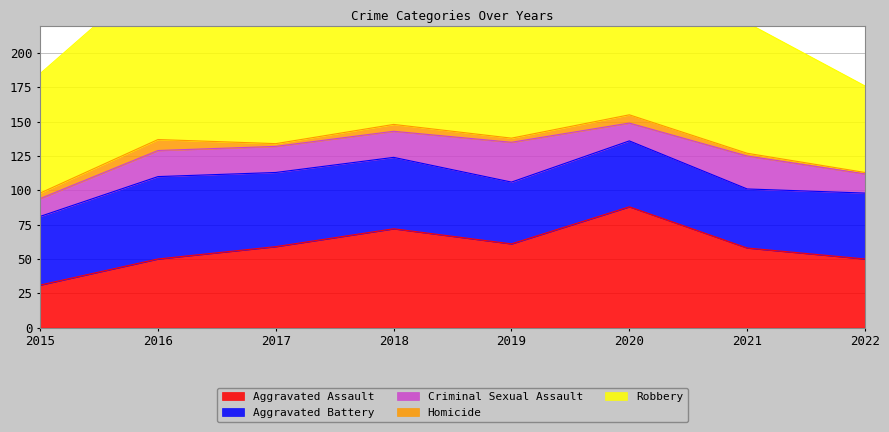

What is the sum of the Robbery values at 2022 and 2020?

157